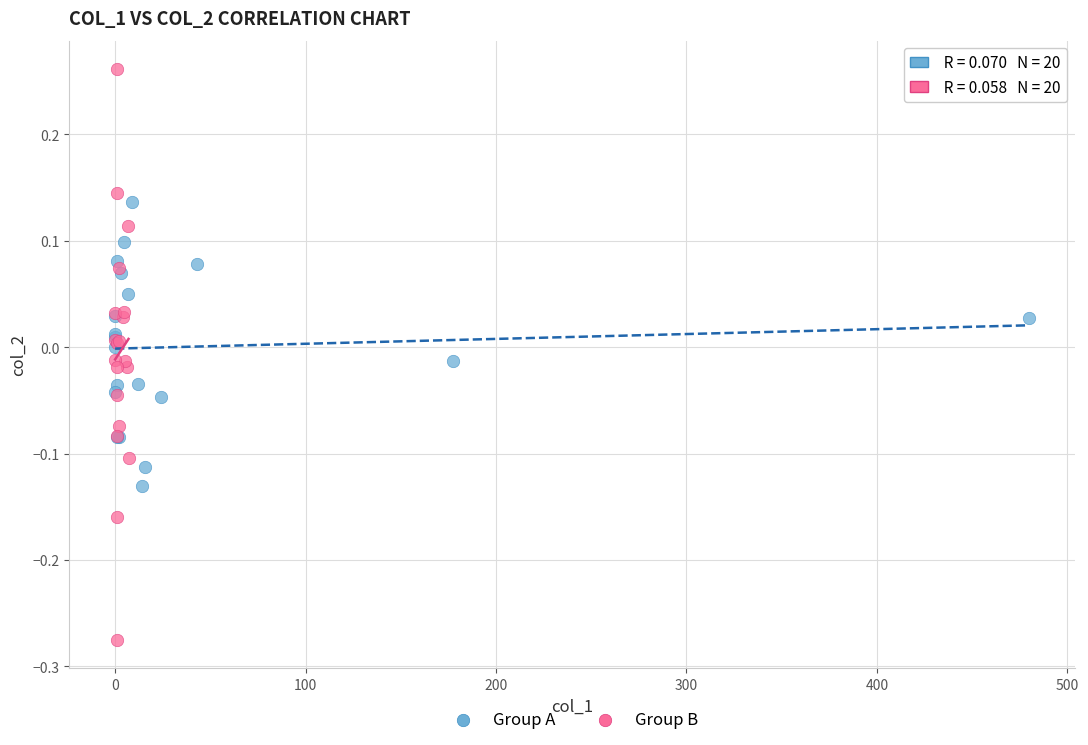

Which series has the widest spread of Y values?

Group B